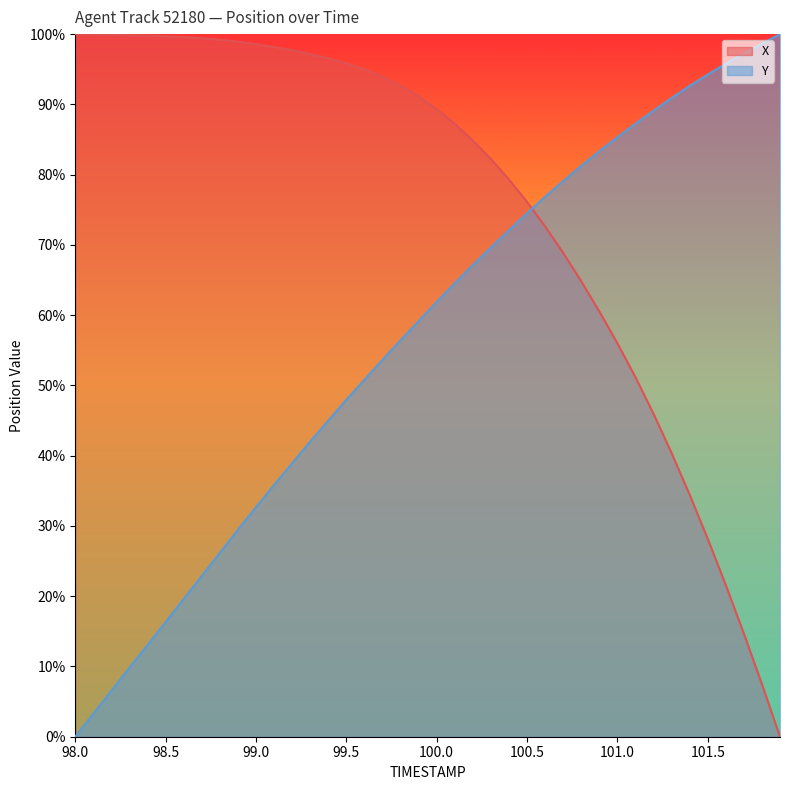

The value of Y at 101.5 is 94.2. True or false?

True